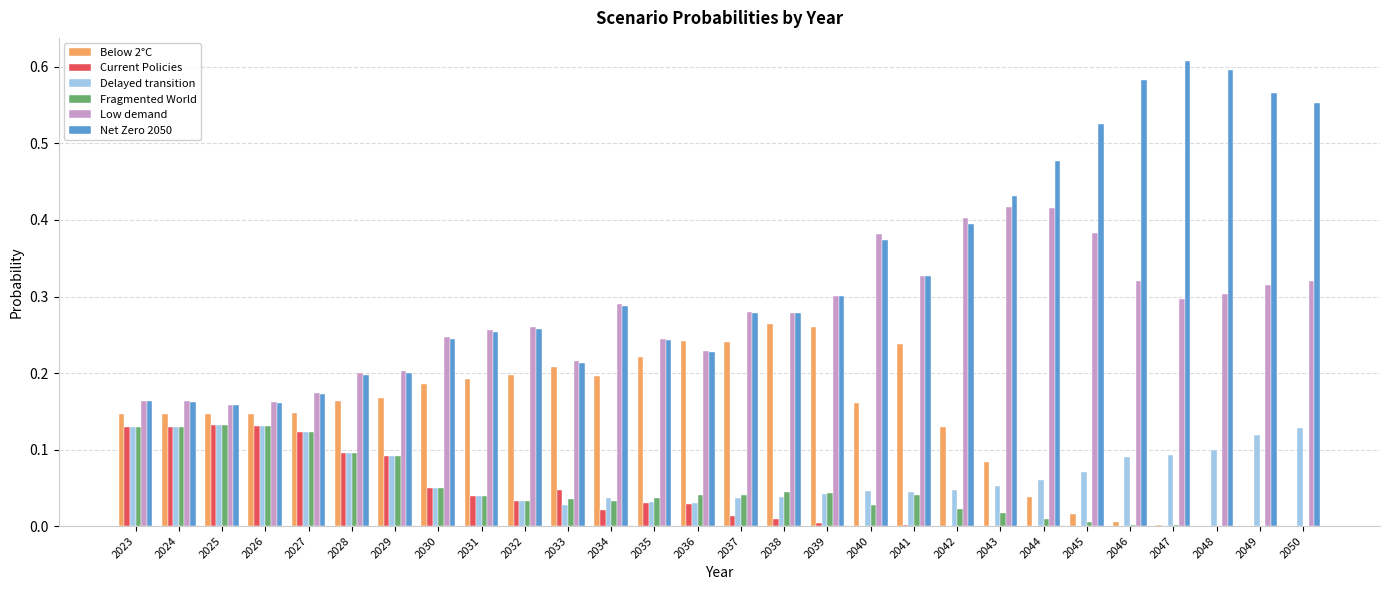

What is the total value across all series at 2035?

0.8